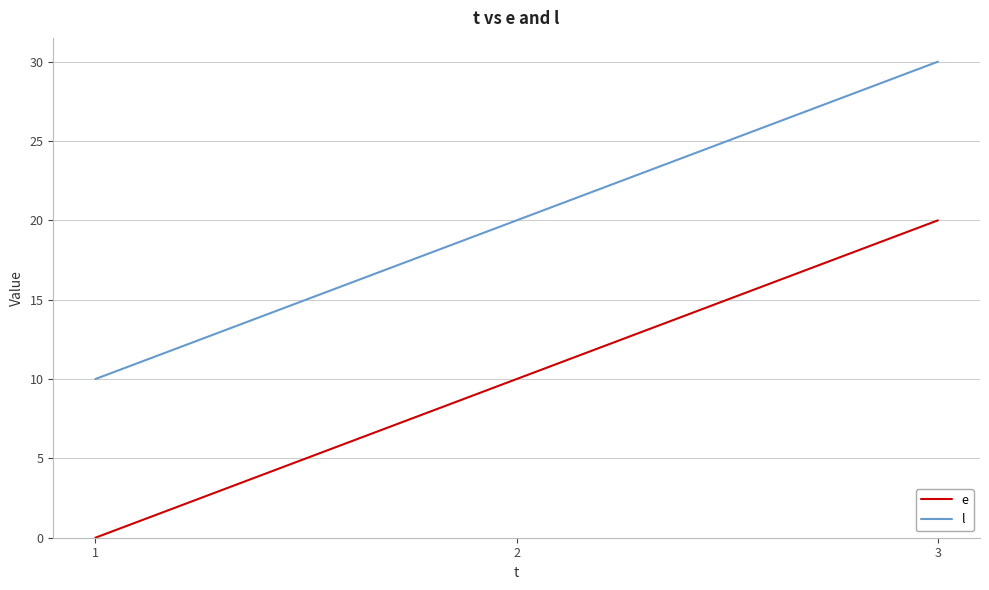

How many lines are shown in the chart?

2